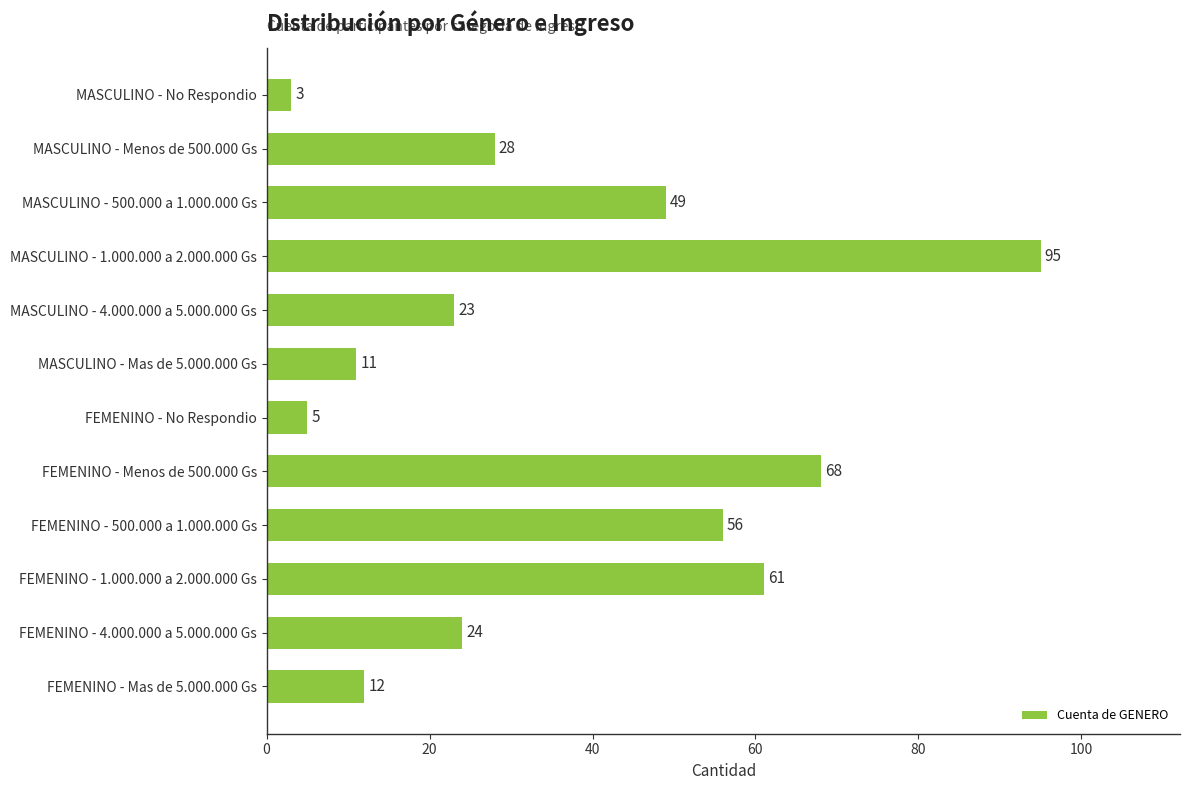

List the labels in order of value, largest first.

MASCULINO - 1.000.000 a 2.000.000 Gs, FEMENINO - Menos de 500.000 Gs, FEMENINO - 1.000.000 a 2.000.000 Gs, FEMENINO - 500.000 a 1.000.000 Gs, MASCULINO - 500.000 a 1.000.000 Gs, MASCULINO - Menos de 500.000 Gs, FEMENINO - 4.000.000 a 5.000.000 Gs, MASCULINO - 4.000.000 a 5.000.000 Gs, FEMENINO - Mas de 5.000.000 Gs, MASCULINO - Mas de 5.000.000 Gs, FEMENINO - No Respondio, MASCULINO - No Respondio